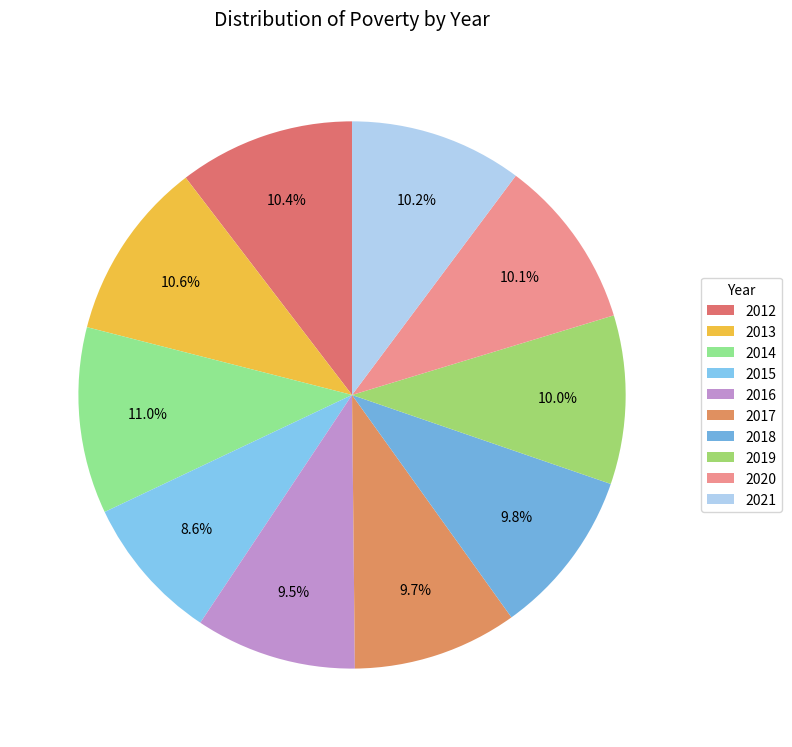

Does any single category account for the majority?

No